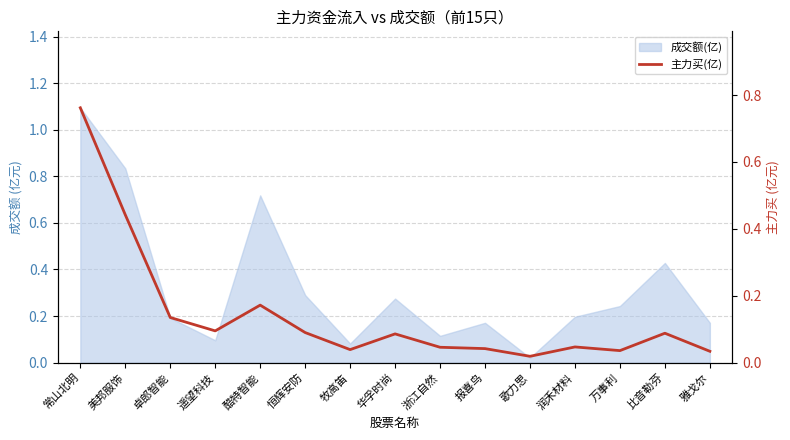

Reading right to left, transcribe all the data shown in this chart.

雅戈尔=0.0	比音勒芬=0.1	万事利=0.0	润禾材料=0.0	歌力思=0.0	报喜鸟=0.0	浙江自然=0.0	华孚时尚=0.1	牧高笛=0.0	恒辉安防=0.1	酷特智能=0.2	遥望科技=0.1	卓郎智能=0.1	美邦服饰=0.4	常山北明=0.8